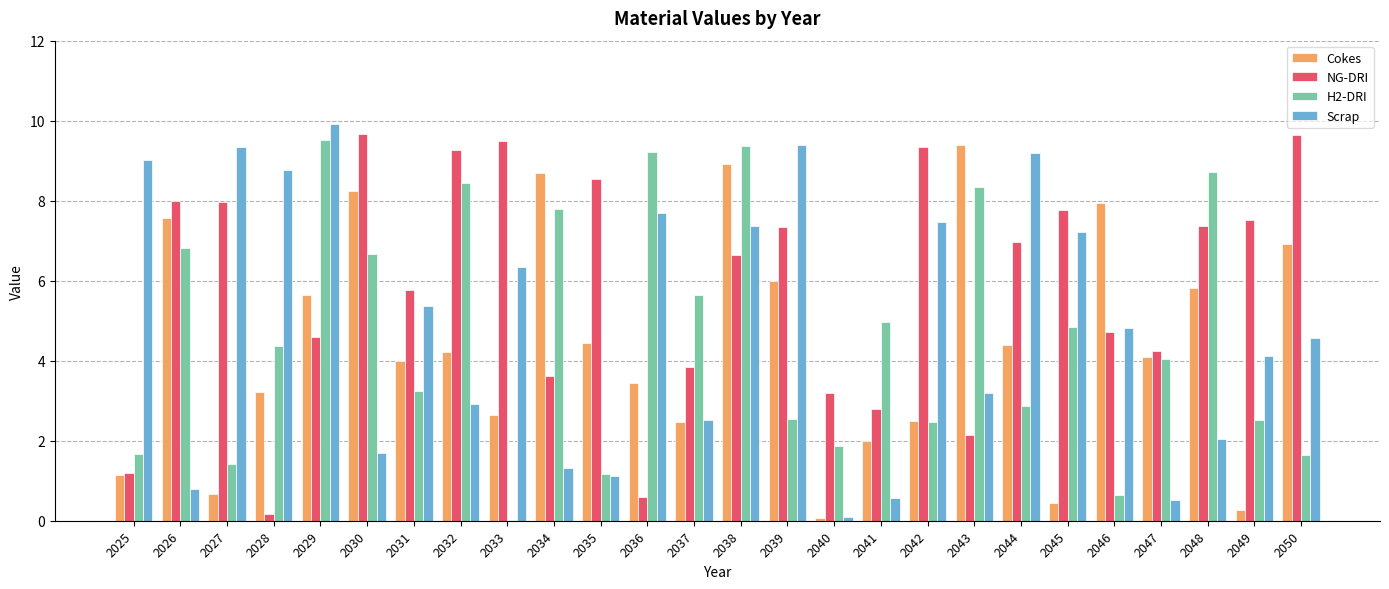

At which label does NG-DRI first exceed 6?

2026